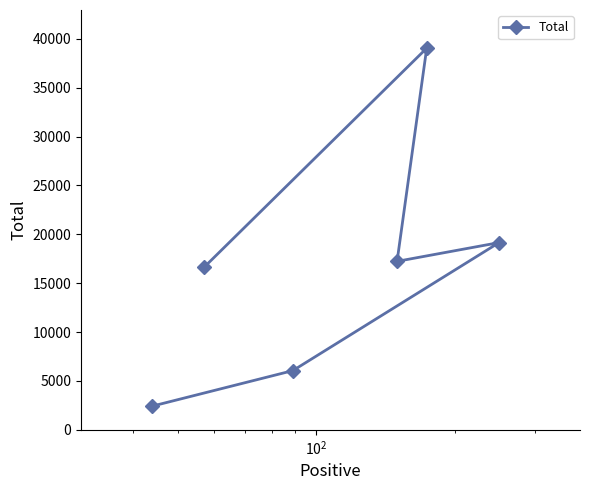

Reading left to right, extract all data points from this chart.

2424	16613	6057	17235	39044	19154